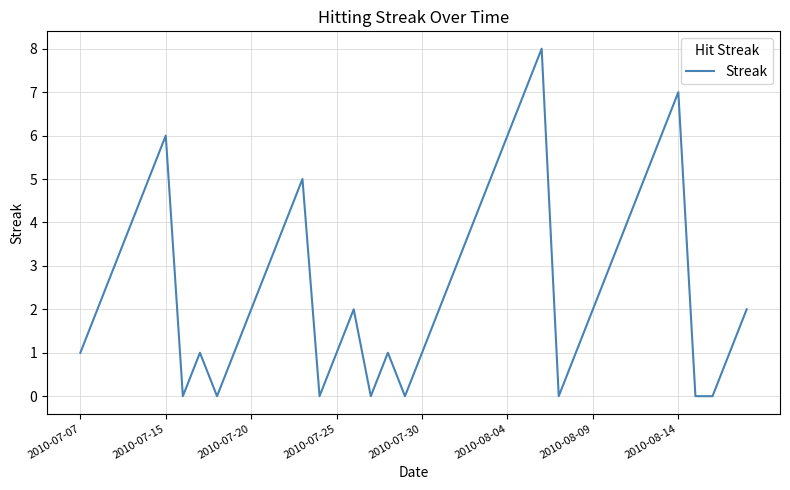

What is the difference between the maximum and minimum values?

8